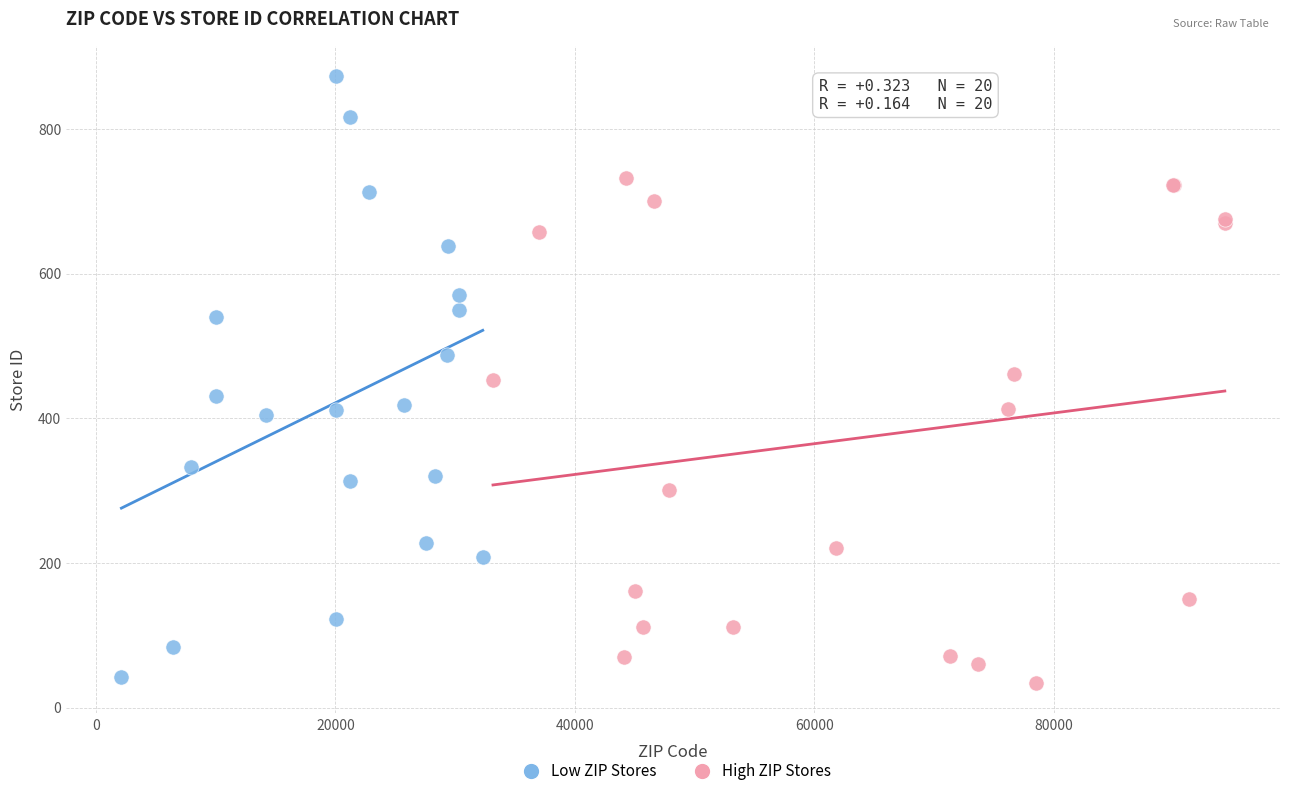

Which series has the largest Y range (max minus min)?

Low ZIP Stores